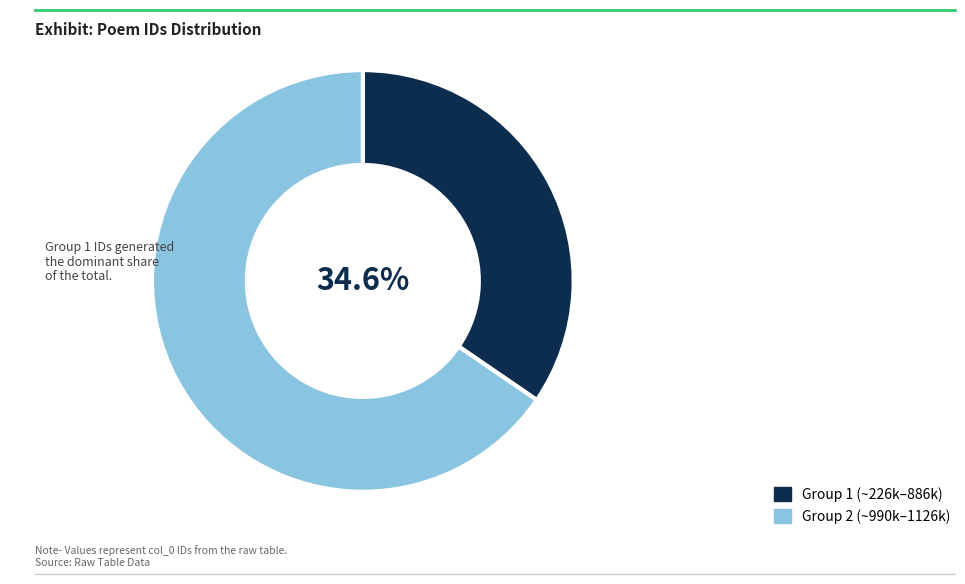

How many segments does this pie chart have?

2